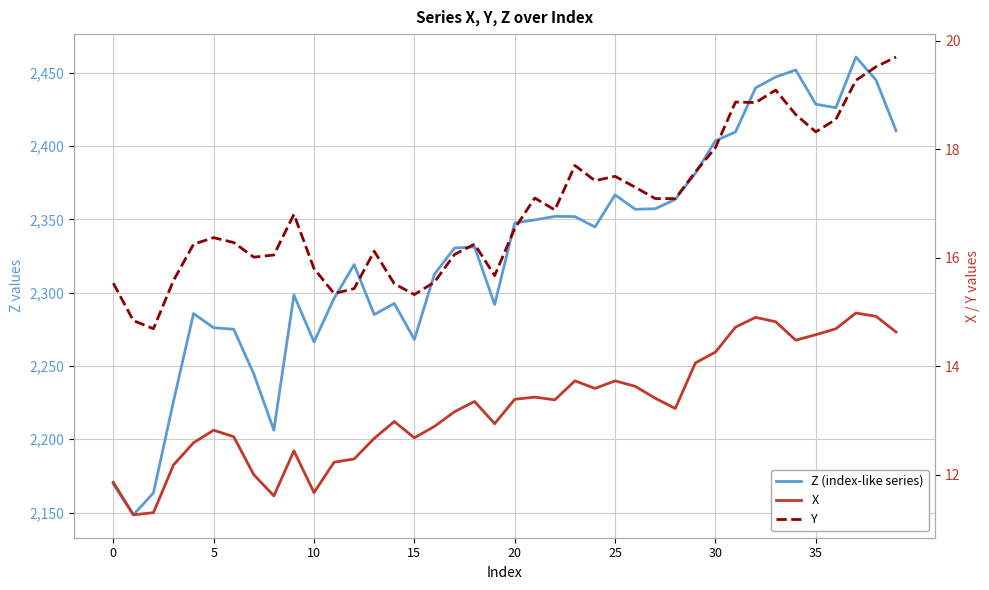

What is the difference between the second highest and minimum values in the X series?

3.7